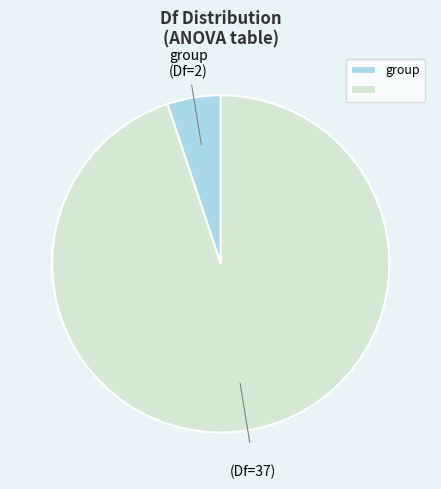

Is there any slice that represents more than half of the pie?

Yes